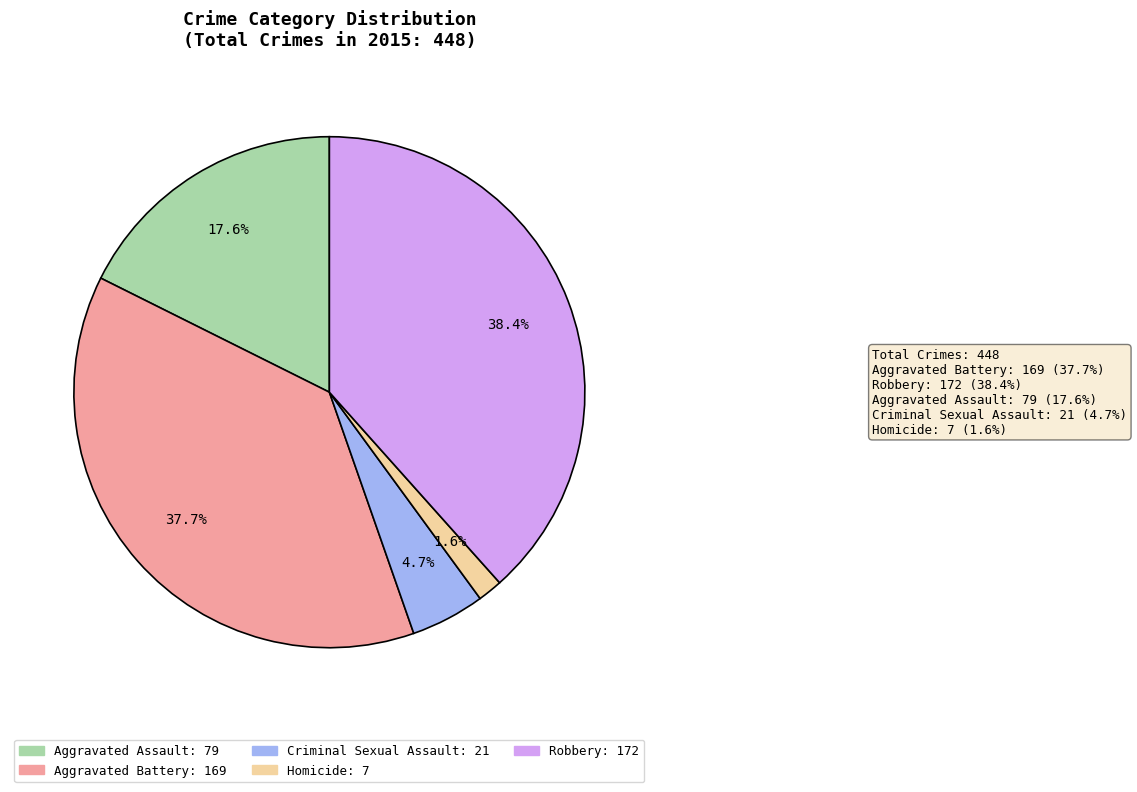

To the nearest percent, what portion does Criminal Sexual Assault represent?

5%